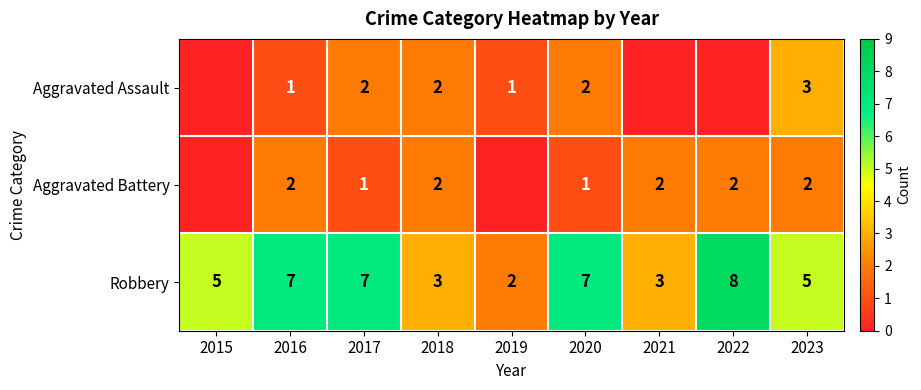

The Aggravated Battery series shows 1 at 2016. True or false?

False